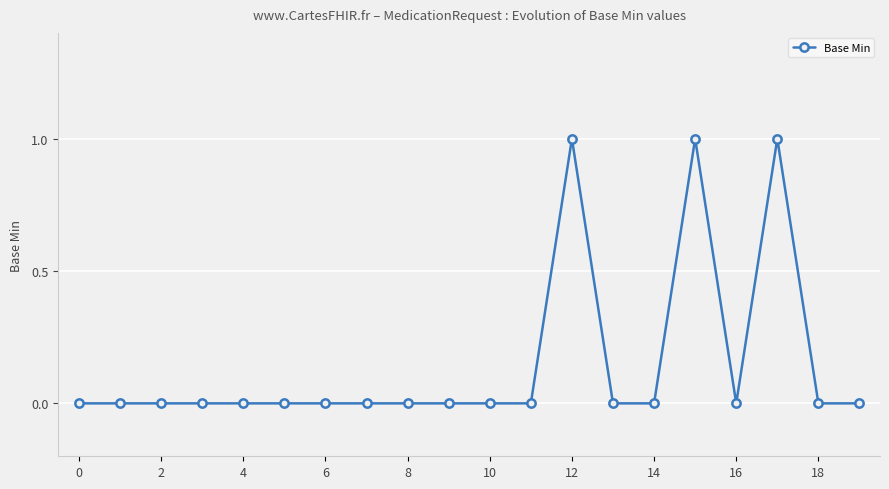

True or false: the data has more than 0 interior local peaks.

True